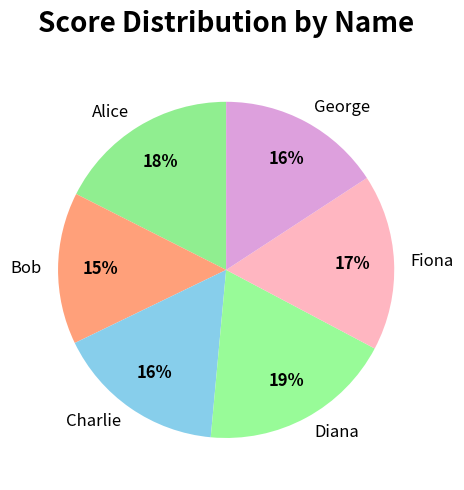

What is the smallest slice in the pie chart?

Bob